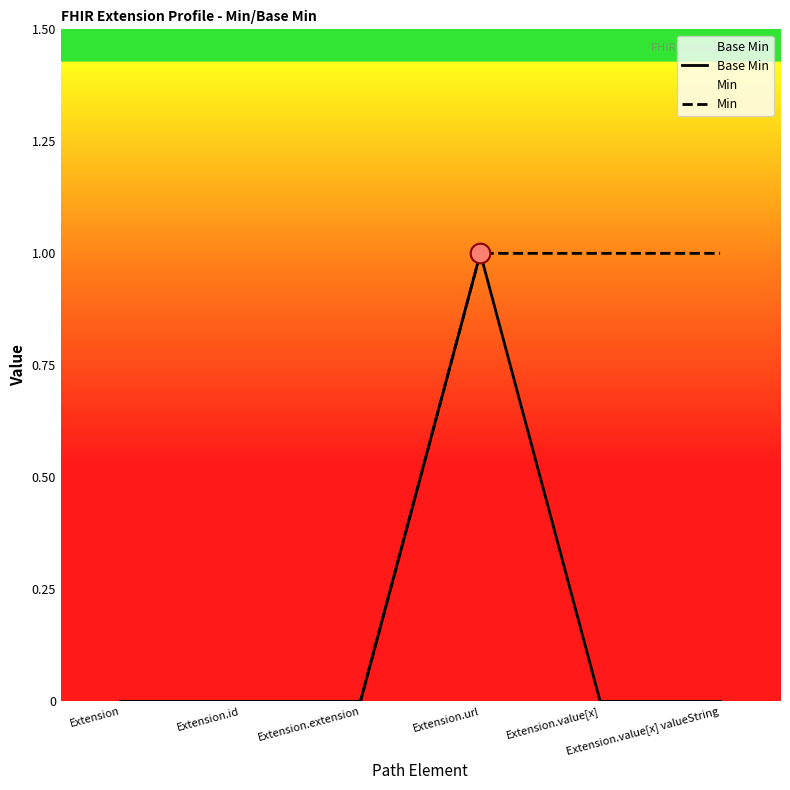

Which series contains the lowest Y value?

Base Min